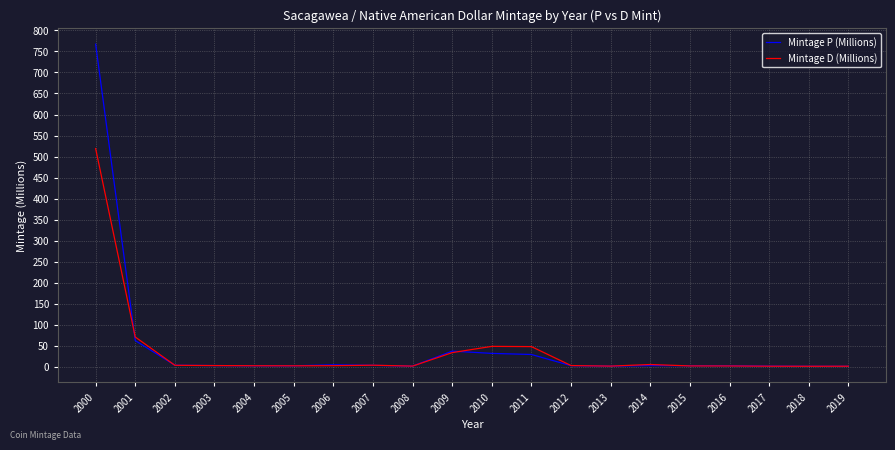

What is the difference between the second highest and second lowest values in the Mintage D (Millions) series?

69.4